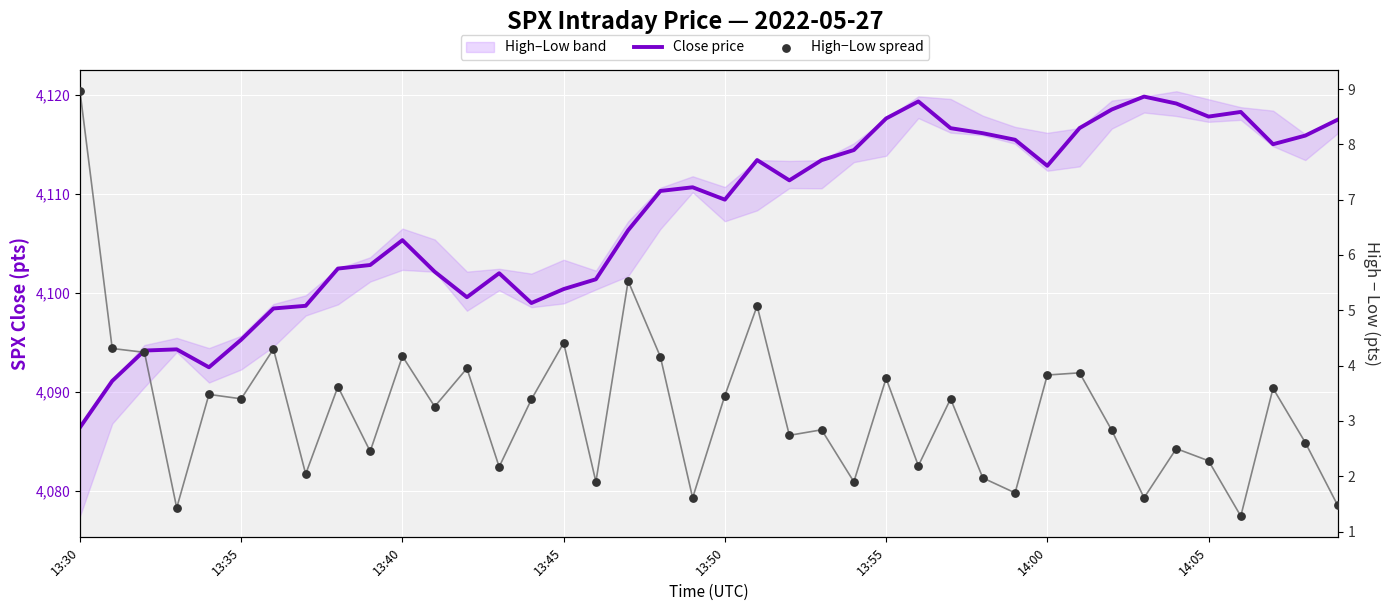

At which category is the sum across all series the highest?

34